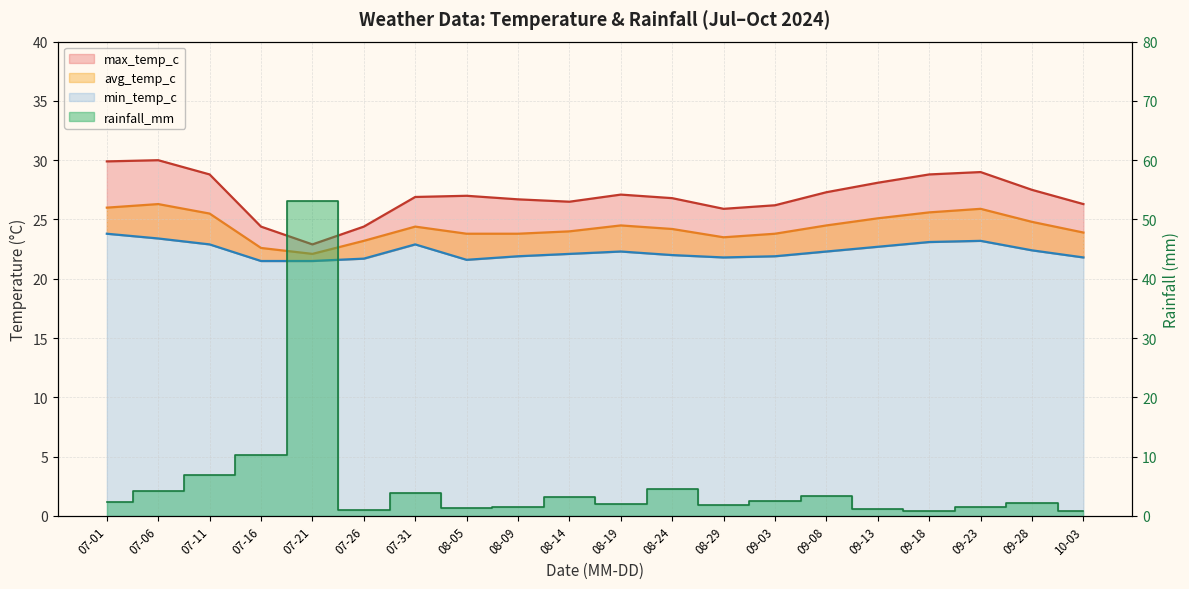

The max_temp_c series shows 28.1 at 09-13. True or false?

True